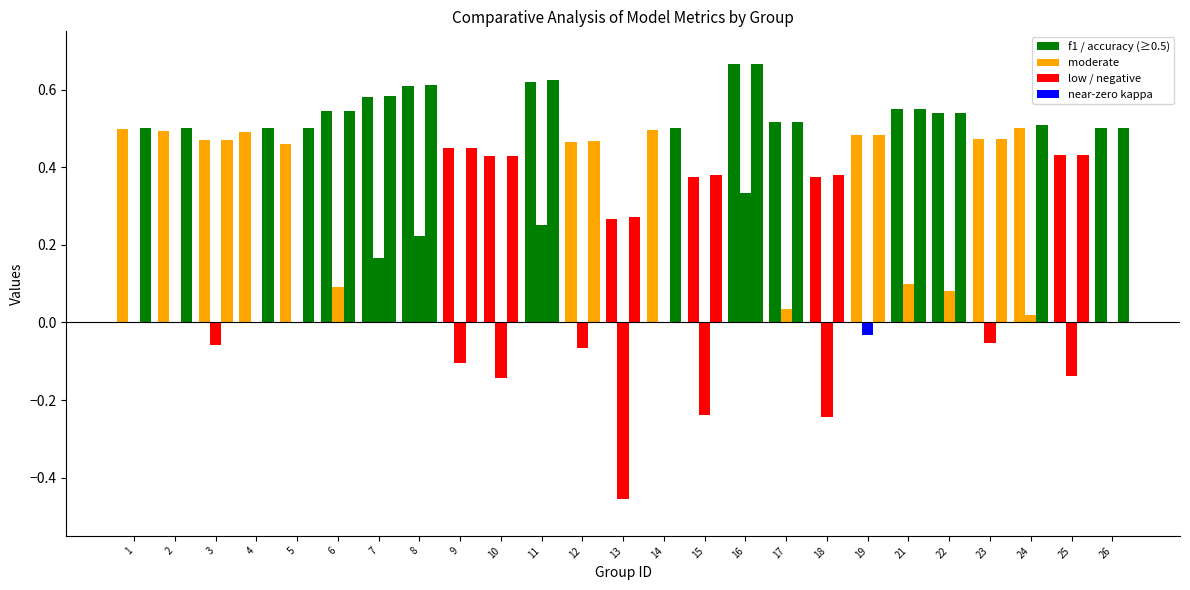

Is it true that kappa equals -0.5 at 13?

True